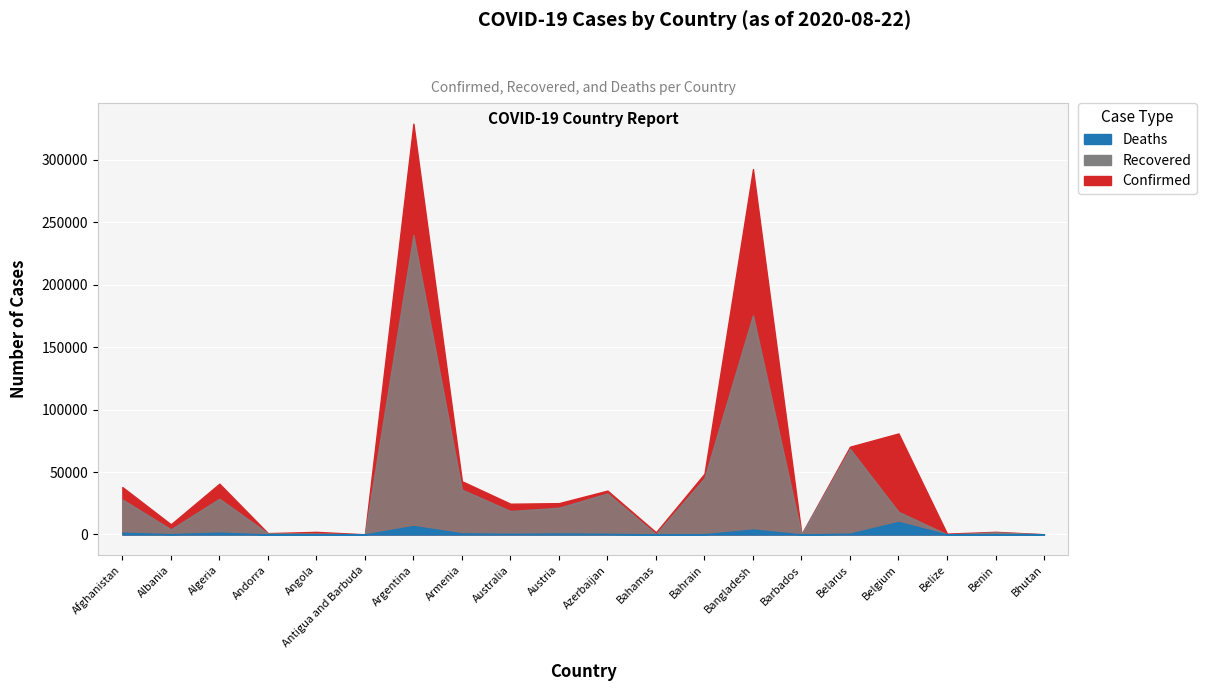

At which category does Deaths reach its first local peak?

Algeria